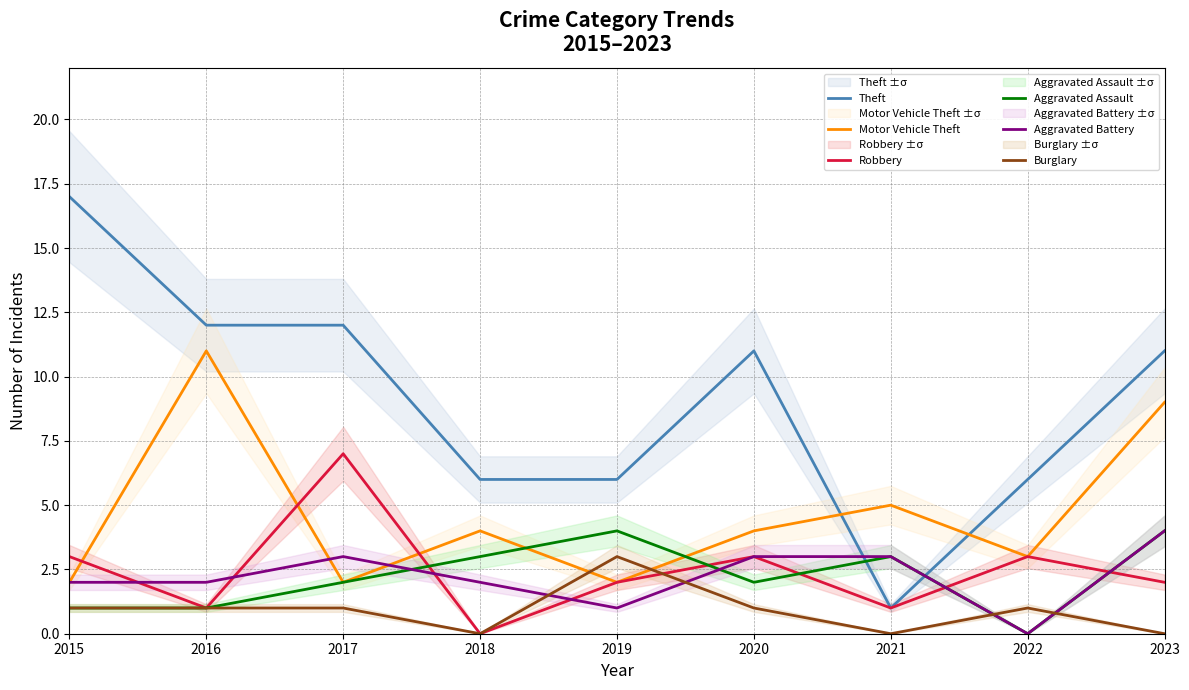

Reading right to left, transcribe all the data shown in this chart.

Theft: 2023=11	2022=6	2021=1	2020=11	2019=6	2018=6	2017=12	2016=12	2015=17
Motor Vehicle Theft: 2023=9	2022=3	2021=5	2020=4	2019=2	2018=4	2017=2	2016=11	2015=2
Robbery: 2023=2	2022=3	2021=1	2020=3	2019=2	2018=0	2017=7	2016=1	2015=3
Aggravated Assault: 2023=4	2022=0	2021=3	2020=2	2019=4	2018=3	2017=2	2016=1	2015=1
Aggravated Battery: 2023=4	2022=0	2021=3	2020=3	2019=1	2018=2	2017=3	2016=2	2015=2
Burglary: 2023=0	2022=1	2021=0	2020=1	2019=3	2018=0	2017=1	2016=1	2015=1